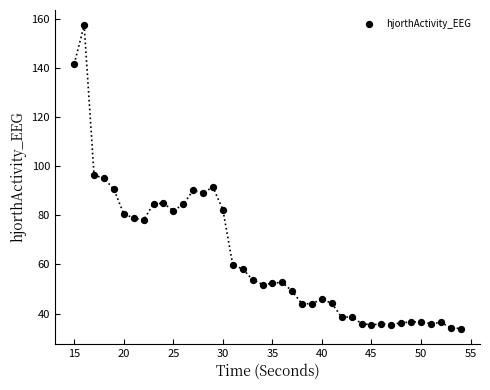

What is the range of X values (max minus min)?

39.0